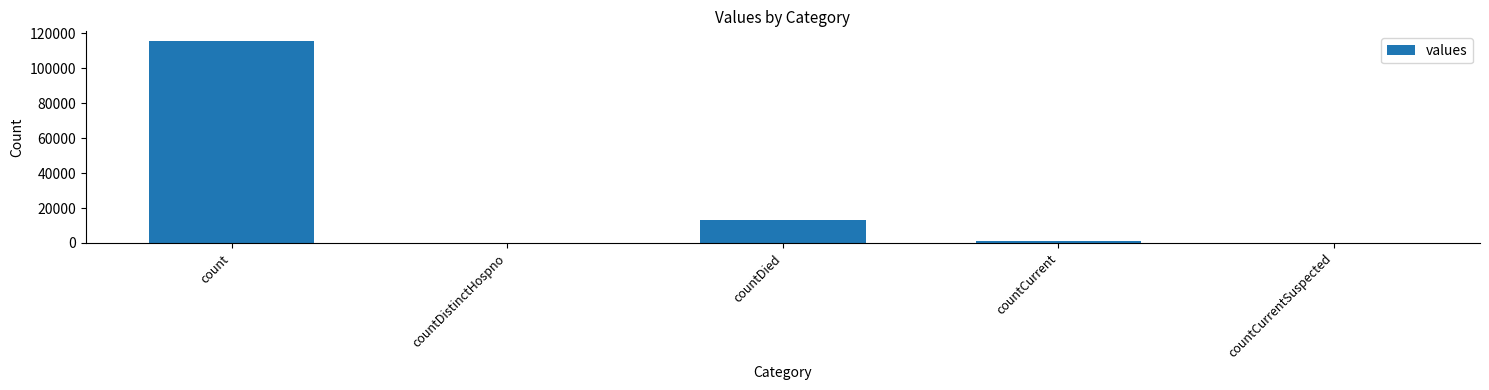

What is the change in value from count to countDistinctHospno?

-115379